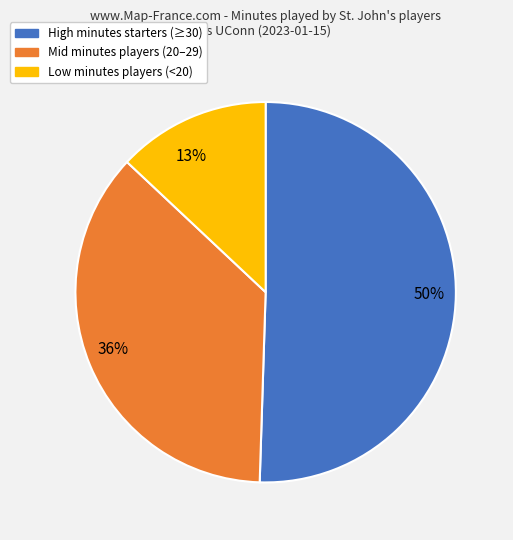

To the nearest percent, what is the difference between the largest and smallest slice percentages?

37%